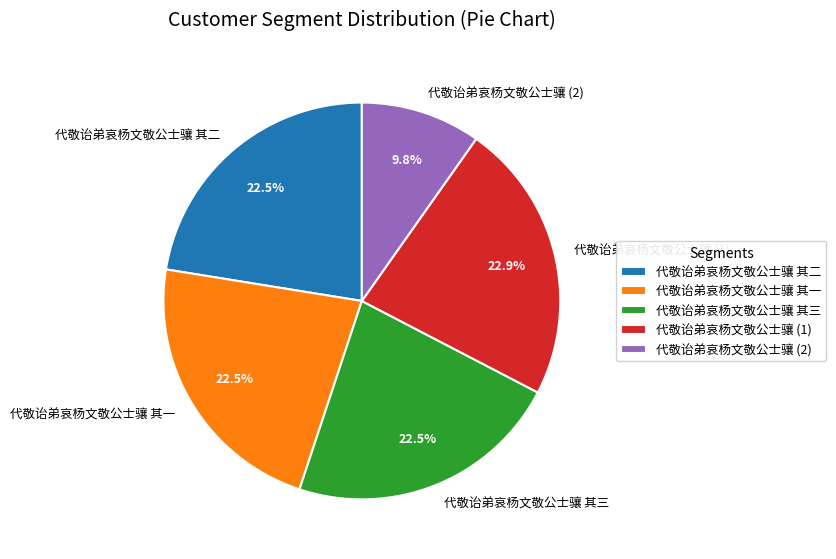

What percentage do 代敬诒弟哀杨文敬公士骧 其二 and 代敬诒弟哀杨文敬公士骧 其三 together represent?

44.9%